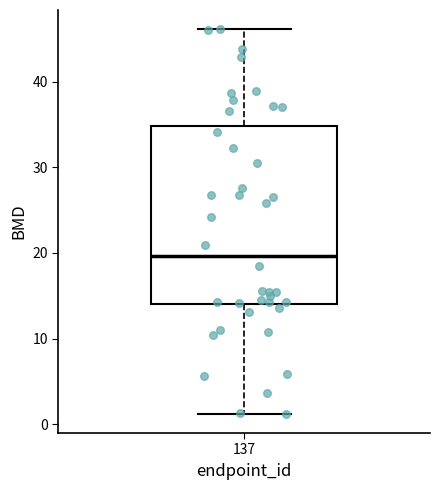

Transcribe this box plot: give where the median line is, the range the box spans, and where the two whiskers end, as read against the y-axis. The values are not printed on the chart, so give them approximately, as read against the axis.

median 20, box 14 to 35, whiskers 1 to 46